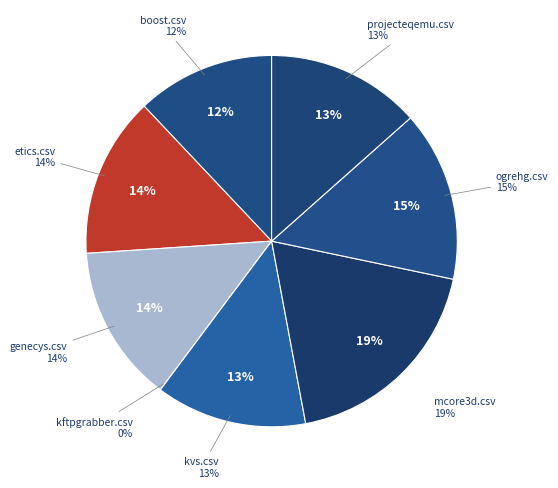

What is the largest slice in the pie chart?

mcore3d.csv